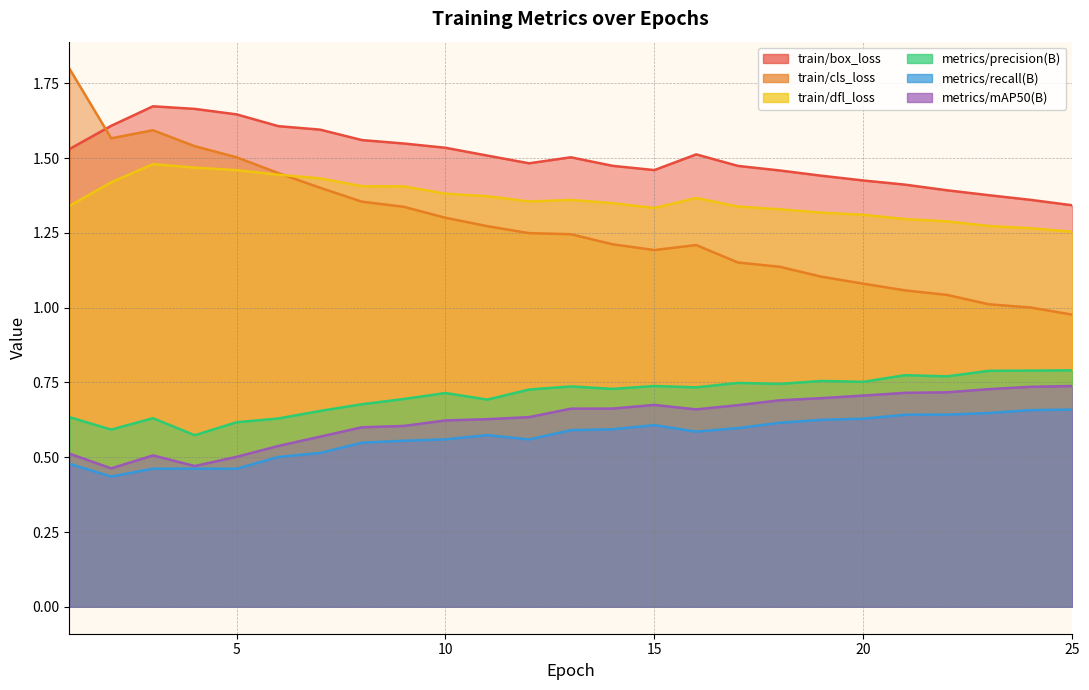

At which label is metrics/precision(B) closest to 0?

4